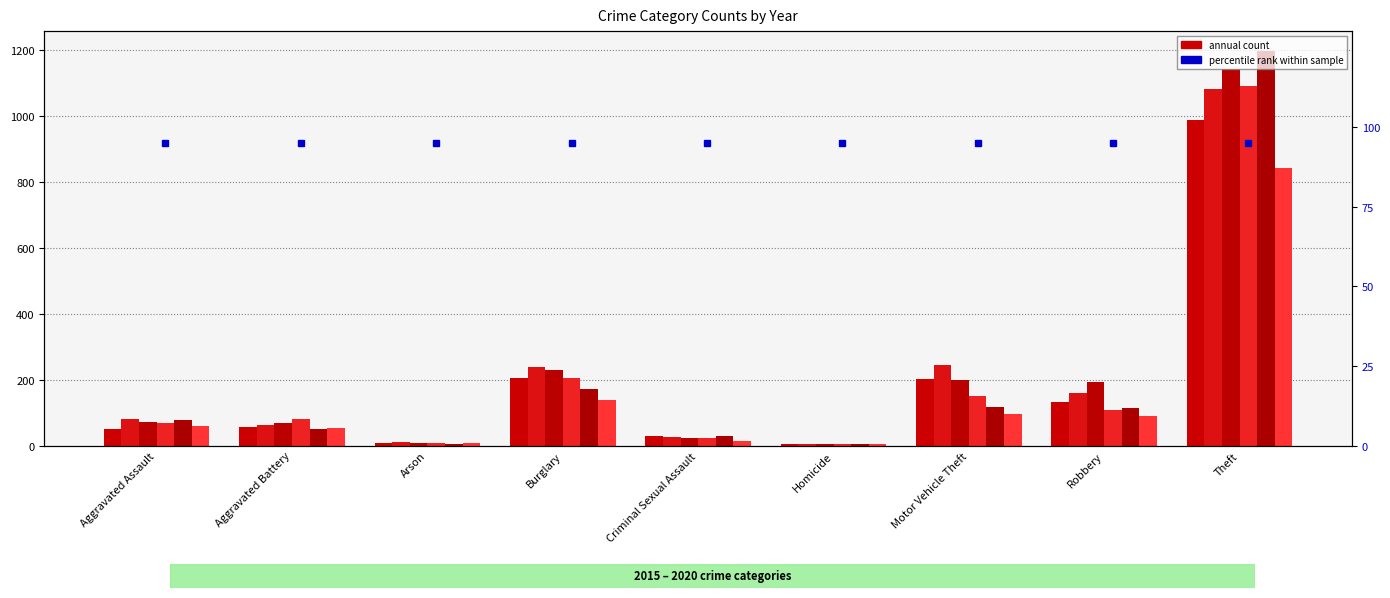

Does the chart contain any negative values?

No